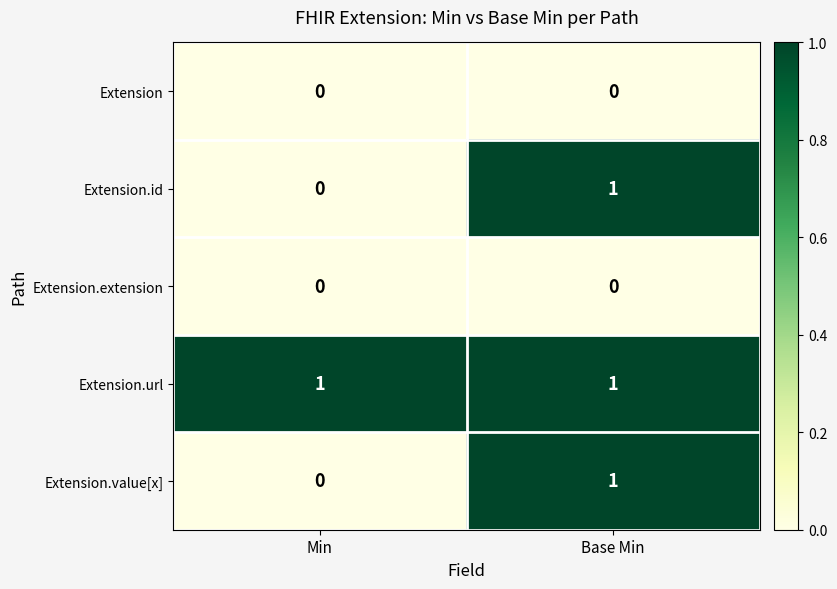

Is it true that Extension.value[x] equals 0 at Min?

True